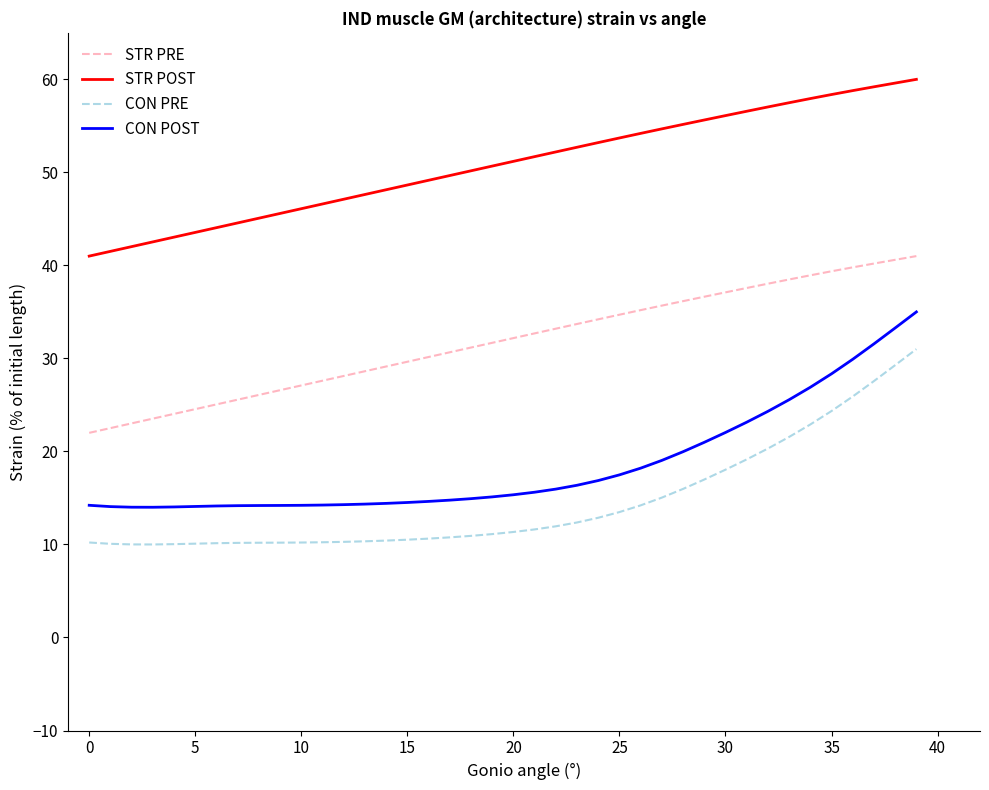

Rank the series by their maximum value, from lowest to highest.

CON PRE, CON POST, STR PRE, STR POST